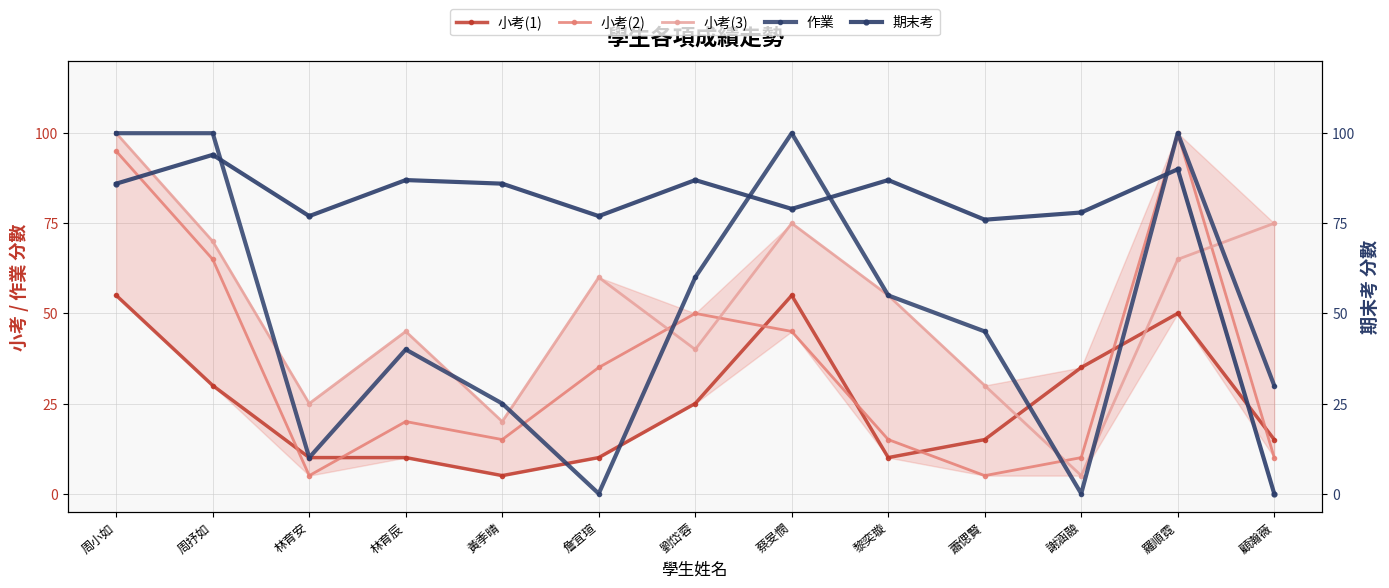

What is the difference between the highest and lowest values at 周小如?

45